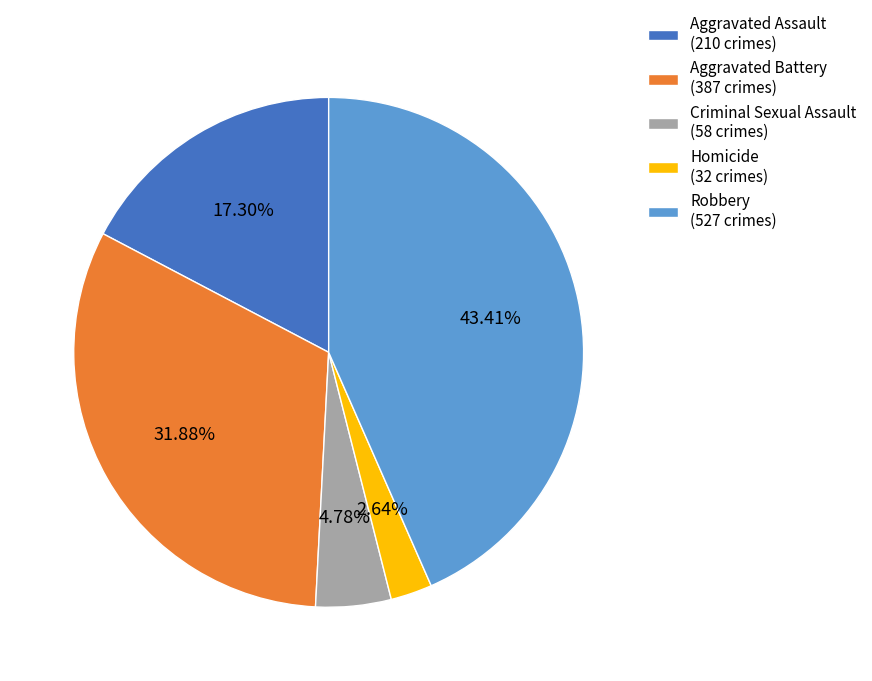

What is the total percentage of Aggravated Assault and Robbery?

60.7%